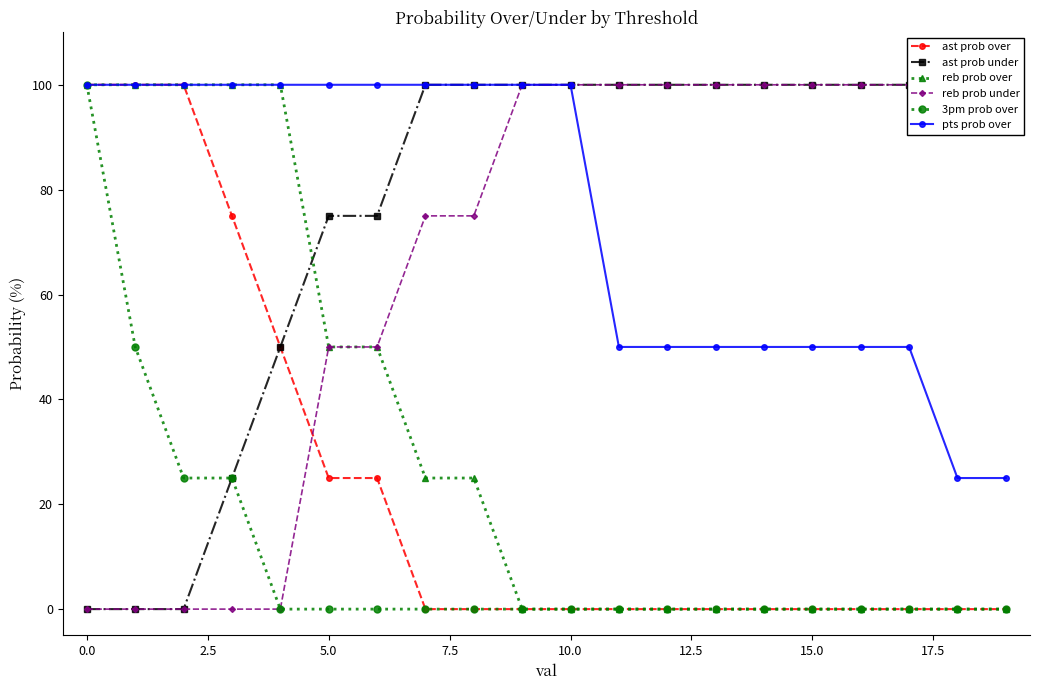

What is the approximate value of reb prob under at 12?

100